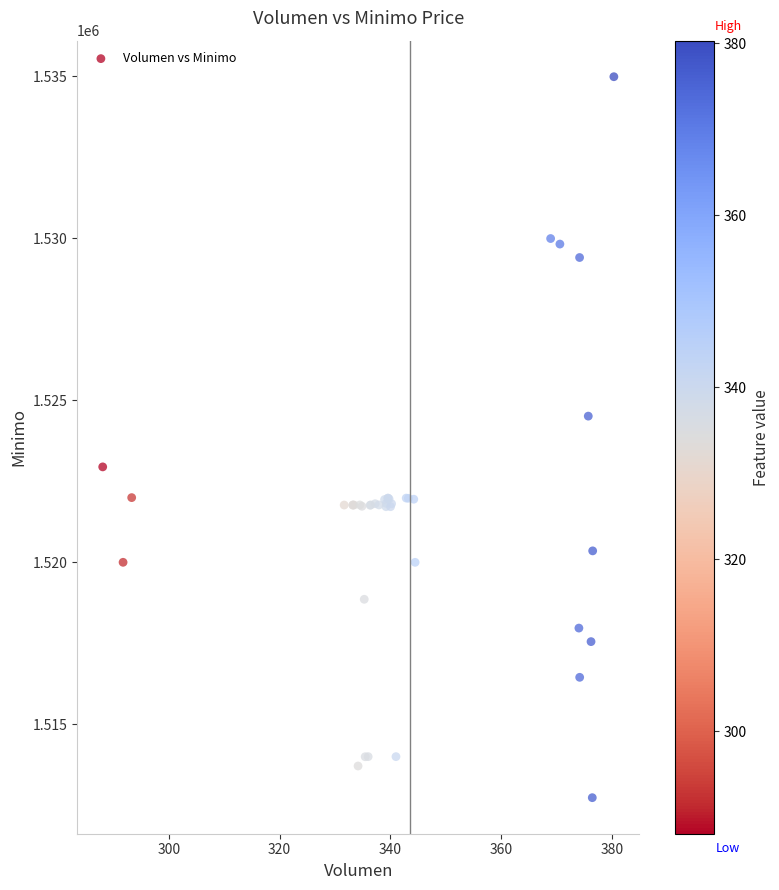

What Y value in the scatter plot is closest to 1523862?

1524513